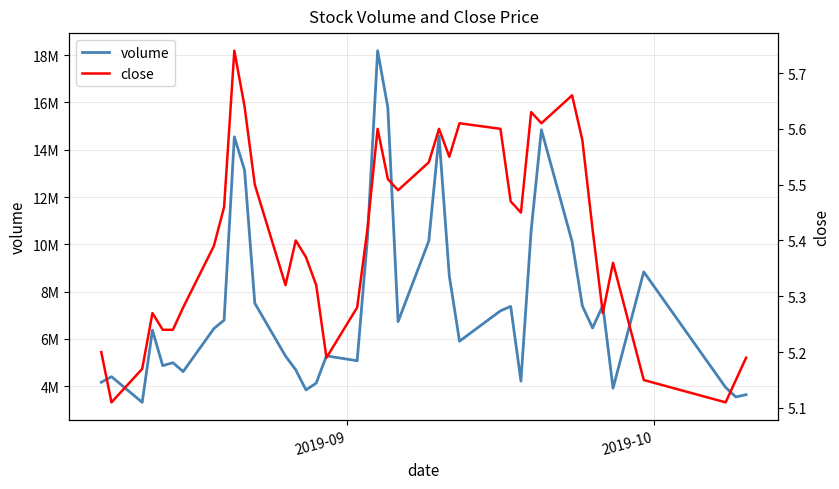

Count the number of categories in the chart.

40